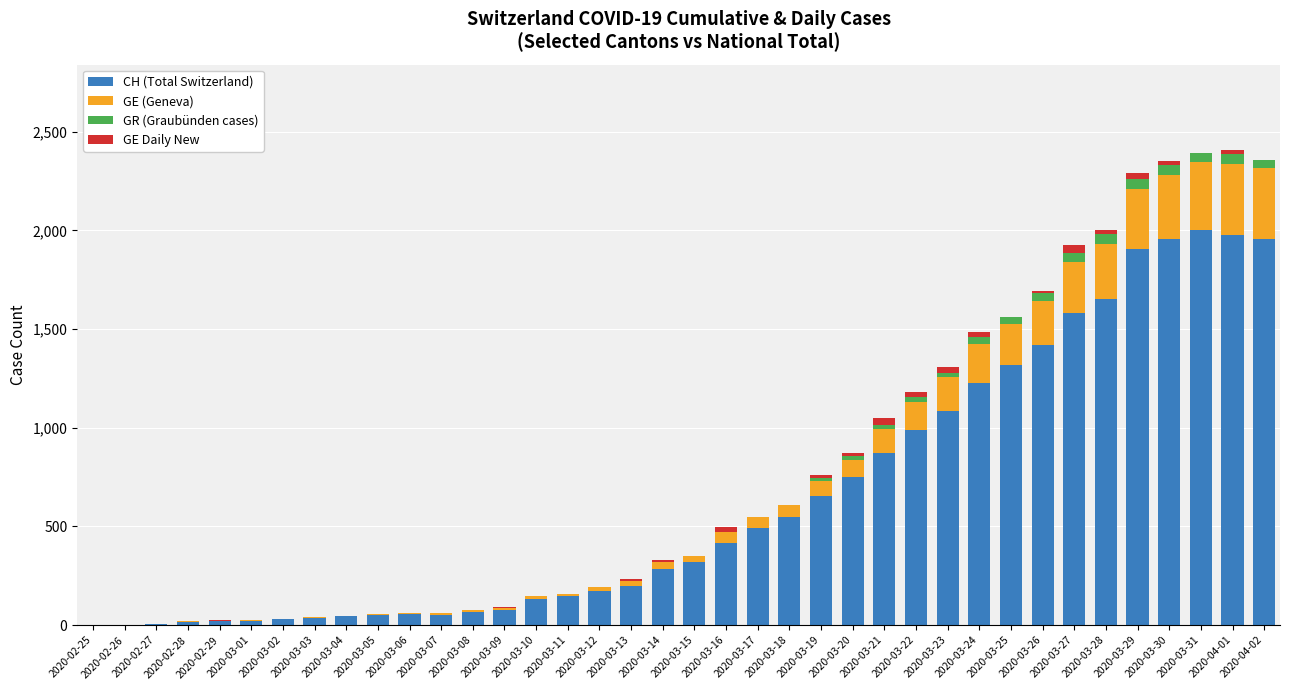

What is the highest value of the CH (Total Switzerland) series?

2002